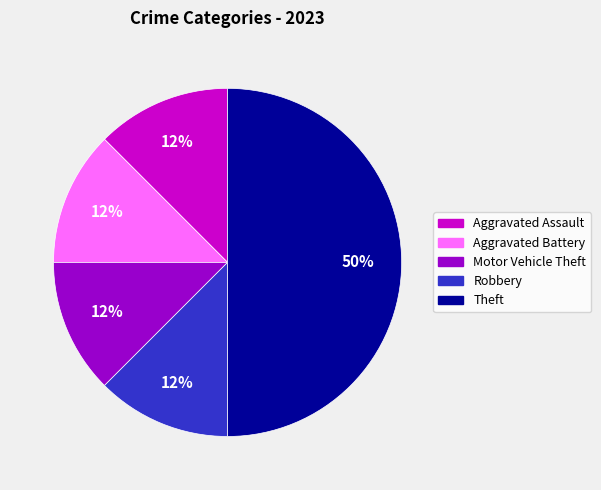

Is the sum of Theft and Aggravated Battery greater than half?

Yes